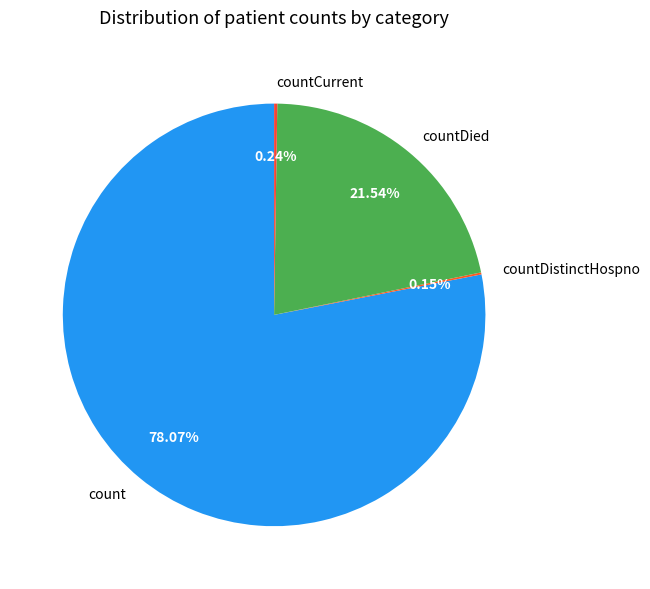

What is the largest slice in the pie chart?

count